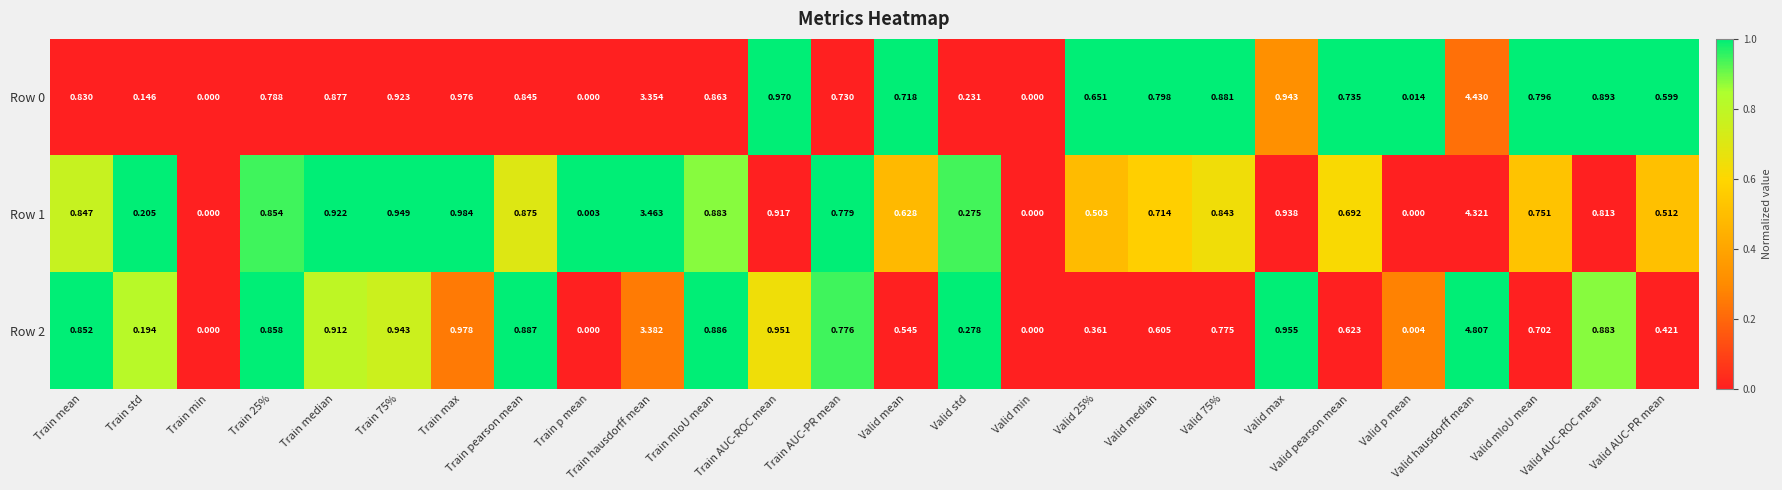

At which category is the sum across all series the highest?

Valid hausdorff mean